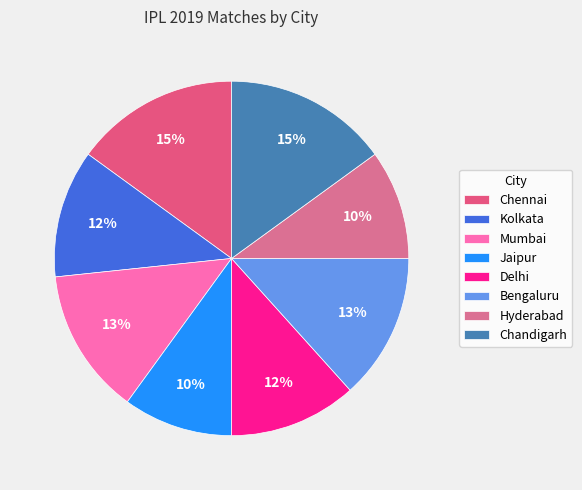

To the nearest percent, what is the combined percentage of Delhi and Kolkata?

23%